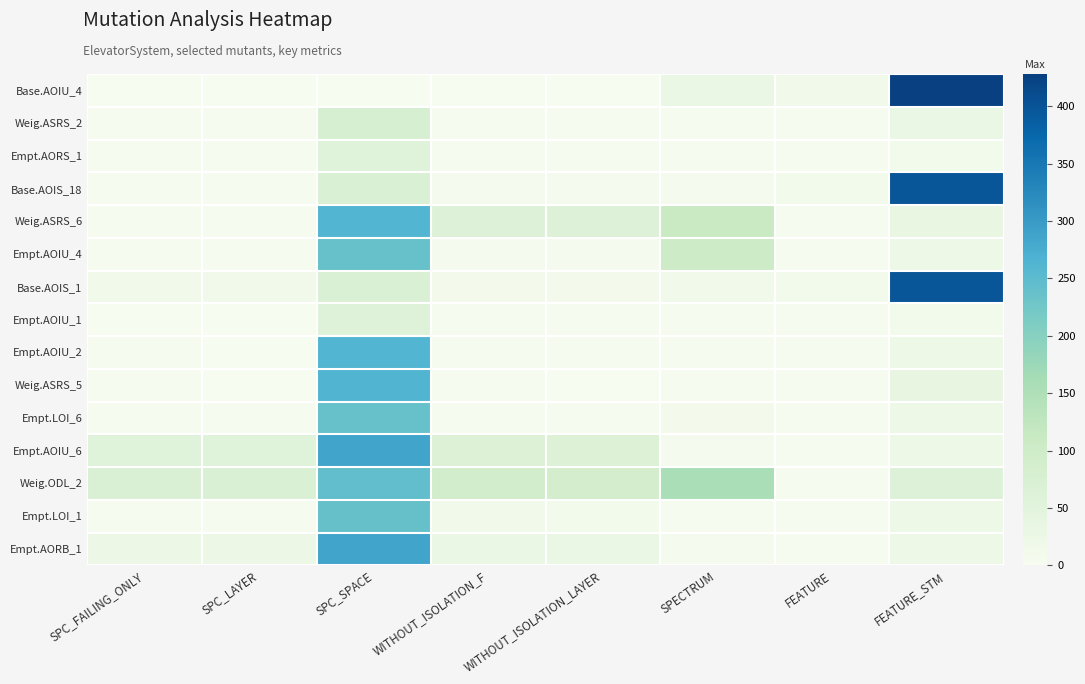

Reading left to right, extract all data points from this chart.

Base.AOIU_4: SPC_FAILING_ONLY=0	SPC_LAYER=0	SPC_SPACE=0	WITHOUT_ISOLATION_F=0	WITHOUT_ISOLATION_LAYER=0	SPECTRUM=30	FEATURE=15	FEATURE_STM=428
Weig.ASRS_2: SPC_FAILING_ONLY=5	SPC_LAYER=2	SPC_SPACE=80	WITHOUT_ISOLATION_F=5	WITHOUT_ISOLATION_LAYER=5	SPECTRUM=3	FEATURE=4	FEATURE_STM=30
Empt.AORS_1: SPC_FAILING_ONLY=5	SPC_LAYER=5	SPC_SPACE=55	WITHOUT_ISOLATION_F=5	WITHOUT_ISOLATION_LAYER=5	SPECTRUM=2	FEATURE=2	FEATURE_STM=12
Base.AOIS_18: SPC_FAILING_ONLY=3	SPC_LAYER=3	SPC_SPACE=67	WITHOUT_ISOLATION_F=8	WITHOUT_ISOLATION_LAYER=8	SPECTRUM=6	FEATURE=12	FEATURE_STM=398
Weig.ASRS_6: SPC_FAILING_ONLY=3	SPC_LAYER=3	SPC_SPACE=261	WITHOUT_ISOLATION_F=61	WITHOUT_ISOLATION_LAYER=61	SPECTRUM=110	FEATURE=3	FEATURE_STM=35
Empt.AOIU_4: SPC_FAILING_ONLY=3	SPC_LAYER=3	SPC_SPACE=237	WITHOUT_ISOLATION_F=7	WITHOUT_ISOLATION_LAYER=7	SPECTRUM=101	FEATURE=3	FEATURE_STM=22
Base.AOIS_1: SPC_FAILING_ONLY=16	SPC_LAYER=16	SPC_SPACE=67	WITHOUT_ISOLATION_F=10	WITHOUT_ISOLATION_LAYER=10	SPECTRUM=14	FEATURE=12	FEATURE_STM=398
Empt.AOIU_1: SPC_FAILING_ONLY=1	SPC_LAYER=1	SPC_SPACE=58	WITHOUT_ISOLATION_F=2	WITHOUT_ISOLATION_LAYER=2	SPECTRUM=2	FEATURE=2	FEATURE_STM=12
Empt.AOIU_2: SPC_FAILING_ONLY=2	SPC_LAYER=1	SPC_SPACE=261	WITHOUT_ISOLATION_F=4	WITHOUT_ISOLATION_LAYER=3	SPECTRUM=2	FEATURE=3	FEATURE_STM=22
Weig.ASRS_5: SPC_FAILING_ONLY=2	SPC_LAYER=1	SPC_SPACE=264	WITHOUT_ISOLATION_F=2	WITHOUT_ISOLATION_LAYER=1	SPECTRUM=2	FEATURE=5	FEATURE_STM=38
Empt.LOI_6: SPC_FAILING_ONLY=3	SPC_LAYER=3	SPC_SPACE=237	WITHOUT_ISOLATION_F=5	WITHOUT_ISOLATION_LAYER=5	SPECTRUM=10	FEATURE=3	FEATURE_STM=22
Empt.AOIU_6: SPC_FAILING_ONLY=56	SPC_LAYER=56	SPC_SPACE=287	WITHOUT_ISOLATION_F=64	WITHOUT_ISOLATION_LAYER=64	SPECTRUM=8	FEATURE=3	FEATURE_STM=22
Weig.ODL_2: SPC_FAILING_ONLY=68	SPC_LAYER=67	SPC_SPACE=243	WITHOUT_ISOLATION_F=89	WITHOUT_ISOLATION_LAYER=88	SPECTRUM=156	FEATURE=5	FEATURE_STM=61
Empt.LOI_1: SPC_FAILING_ONLY=5	SPC_LAYER=4	SPC_SPACE=238	WITHOUT_ISOLATION_F=15	WITHOUT_ISOLATION_LAYER=13	SPECTRUM=3	FEATURE=3	FEATURE_STM=22
Empt.AORB_1: SPC_FAILING_ONLY=26	SPC_LAYER=26	SPC_SPACE=287	WITHOUT_ISOLATION_F=29	WITHOUT_ISOLATION_LAYER=29	SPECTRUM=7	FEATURE=3	FEATURE_STM=22